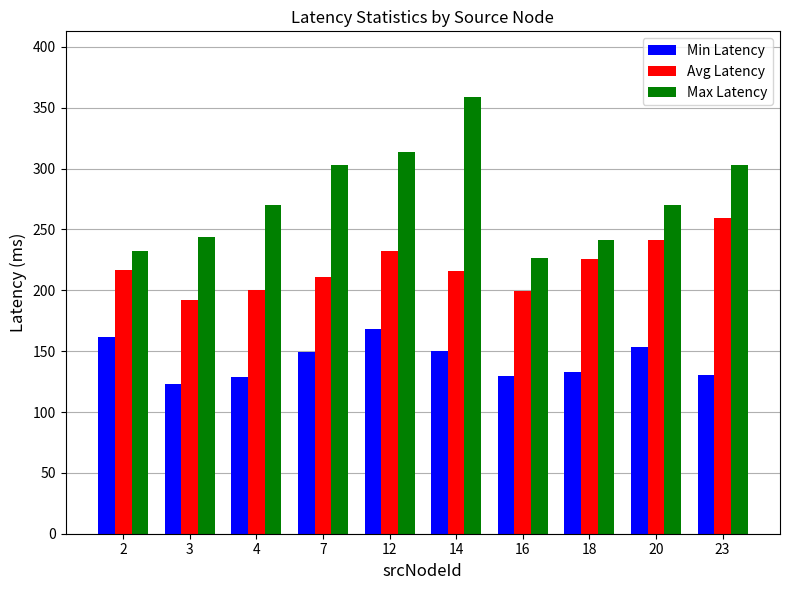

Read the Avg Latency value at 23.

259.4